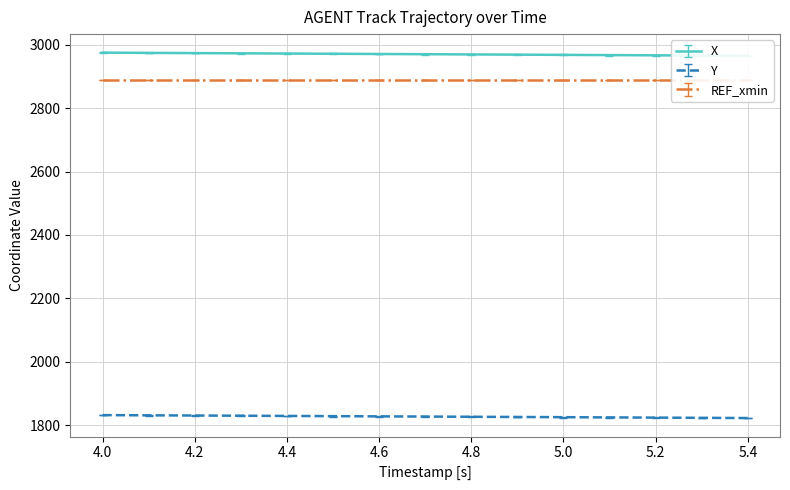

What value does the Y series have at 4.0?

1832.1